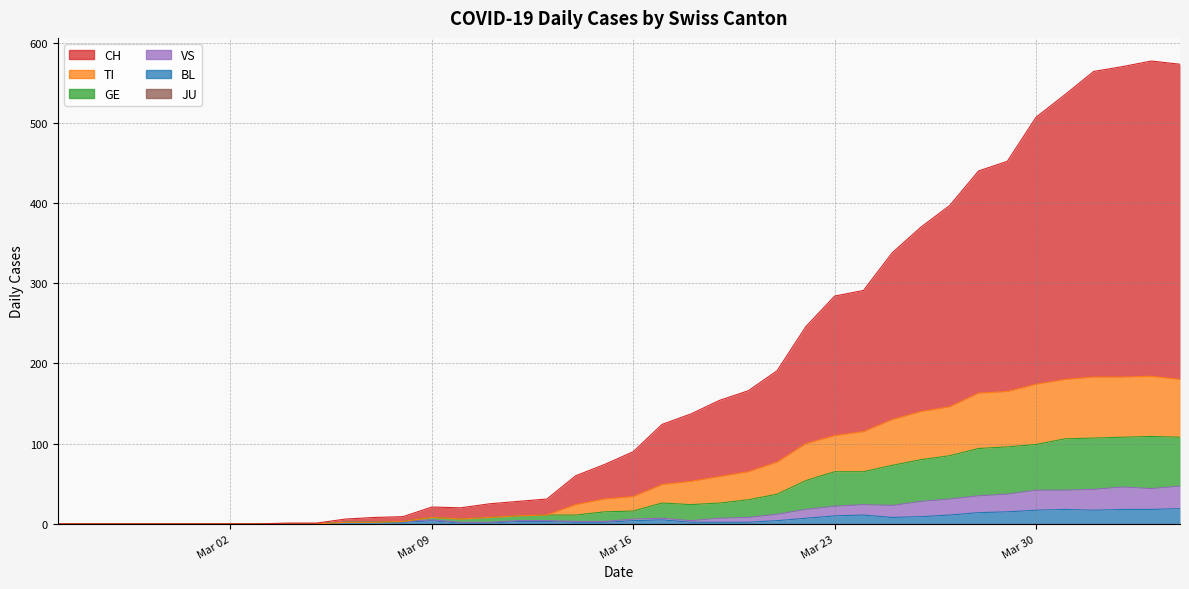

At which label does VS first exceed 5?

Mar 16